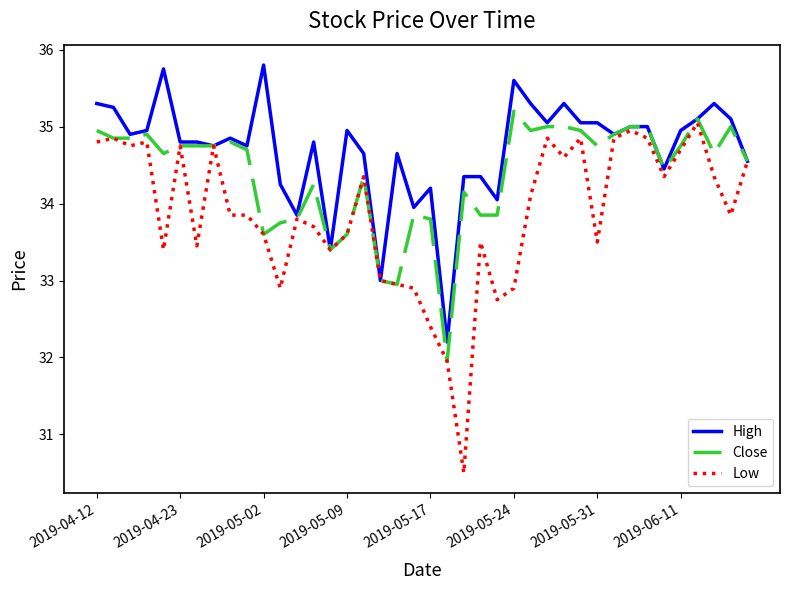

What is the difference between the maximum and second lowest values in the High series?

2.8